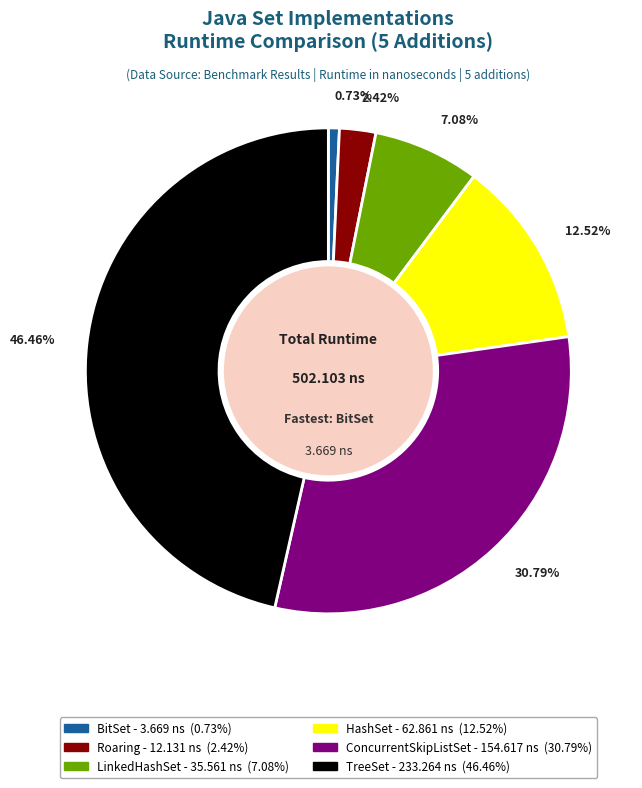

What percentage is the TreeSet slice, to the nearest percent?

46%